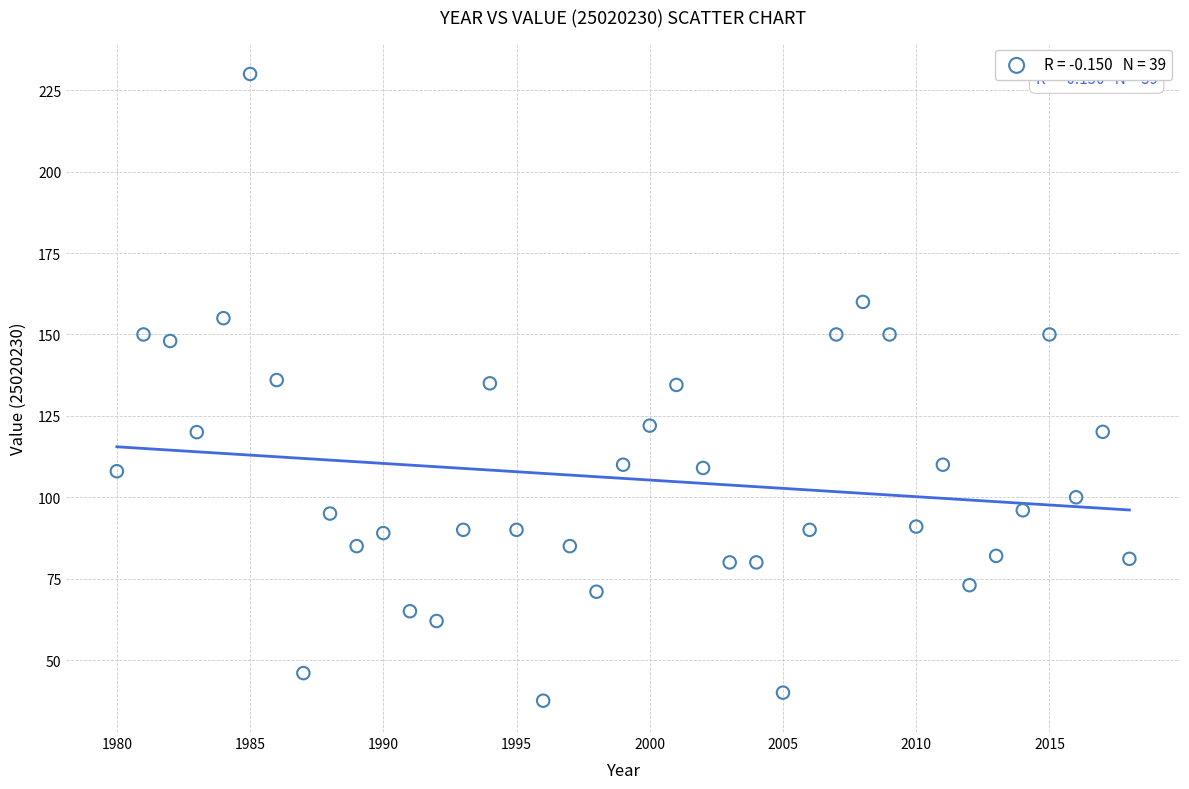

What is the range of Y values (max minus min)?

192.5